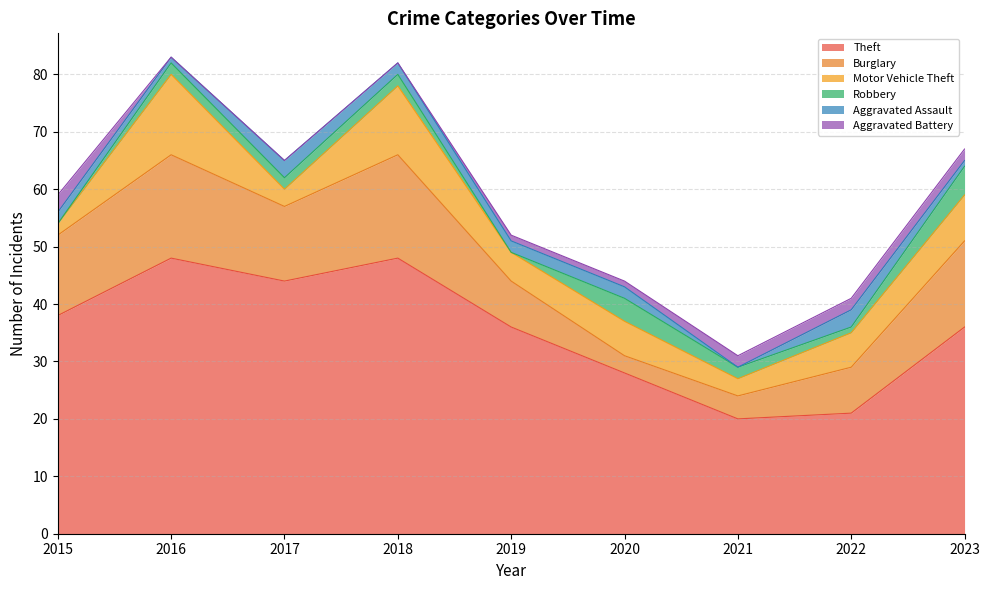

In Robbery, how many points are lower than both neighbors (excluding endpoints)?

2